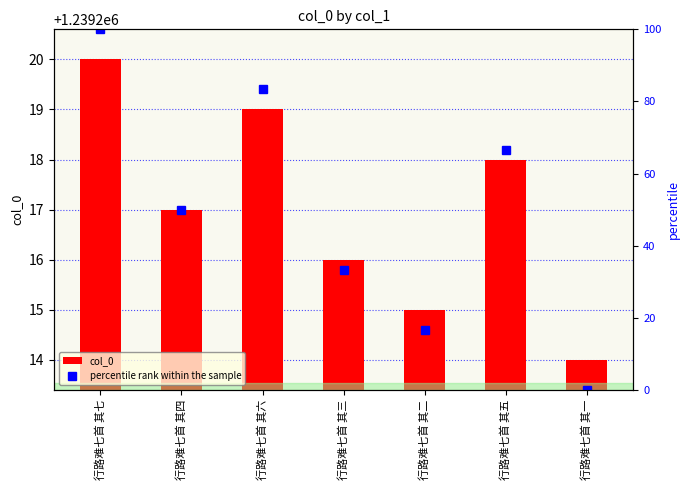

Which series has the largest range (max minus min)?

percentile rank within the sample